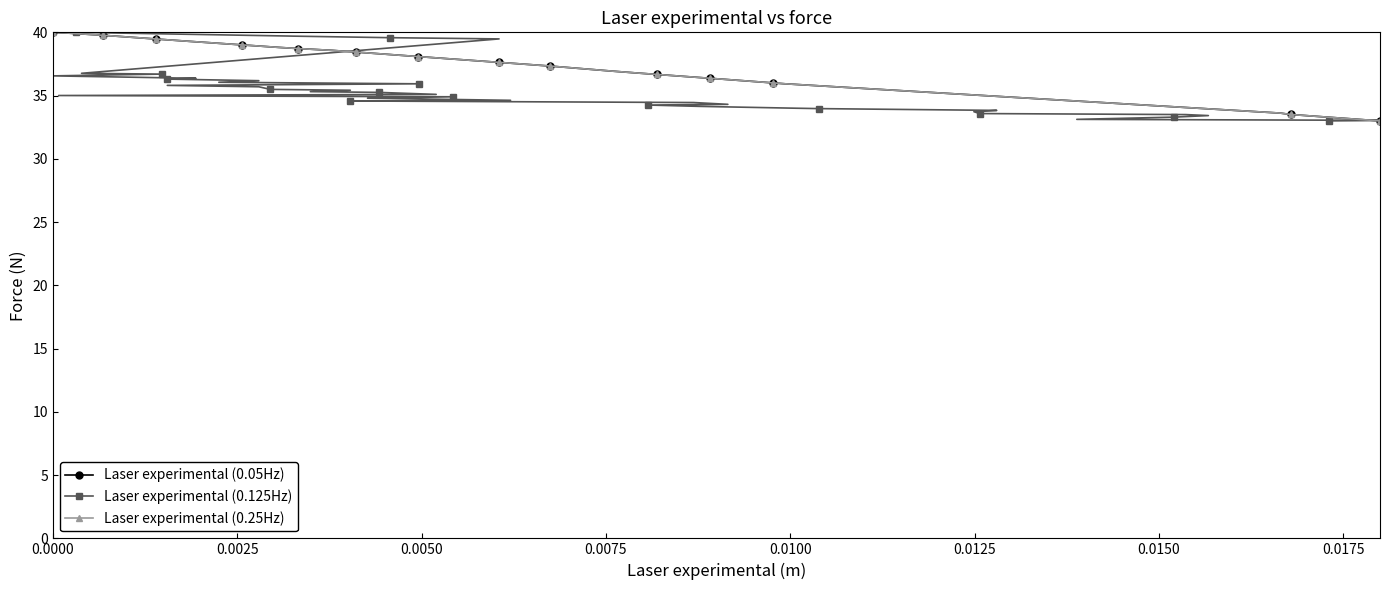

How many lines are shown in the chart?

3